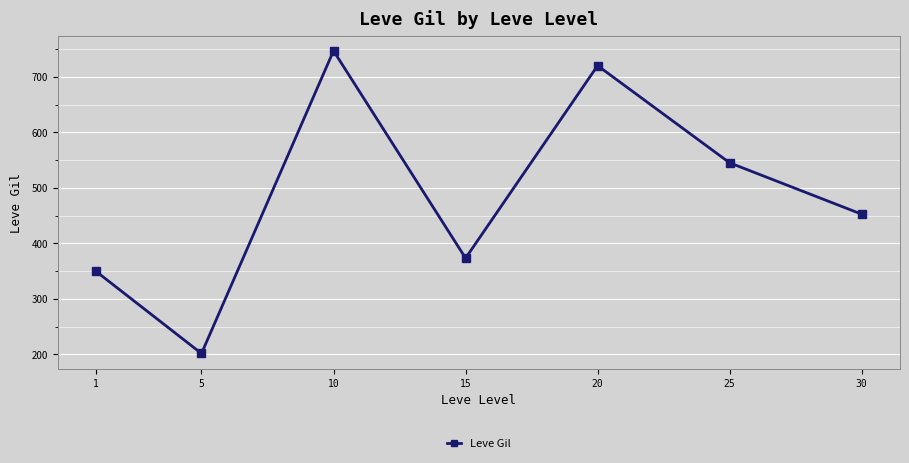

Does the chart display data point markers on the line(s)?

Yes